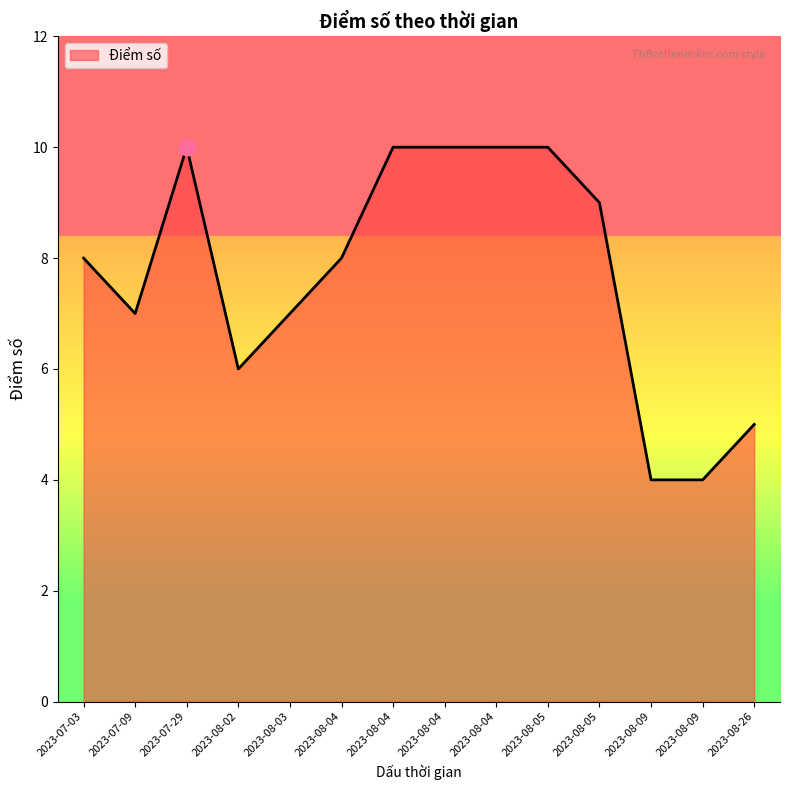

How many lines are shown in the chart?

1